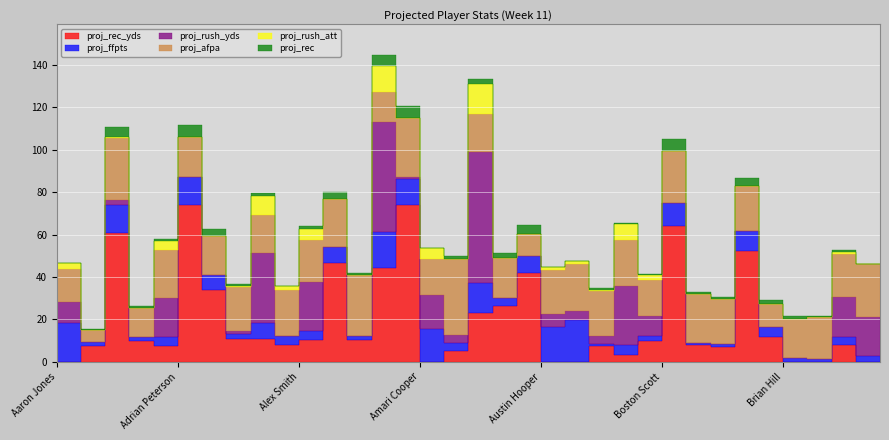

True or false: proj_ffpts and proj_rec_yds cross at least once.

True